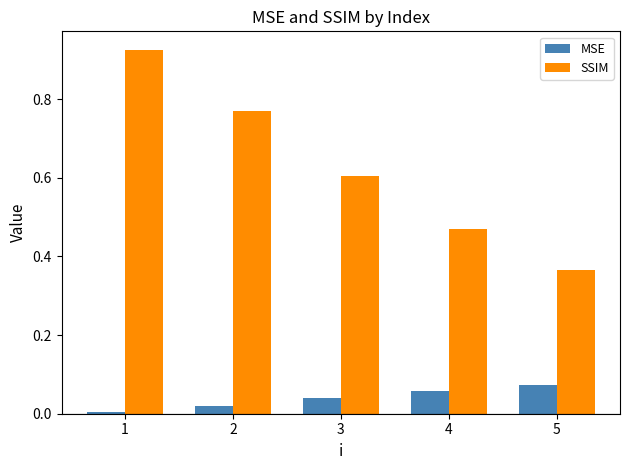

True or false: MSE has a value of 0.0 at 5.

False